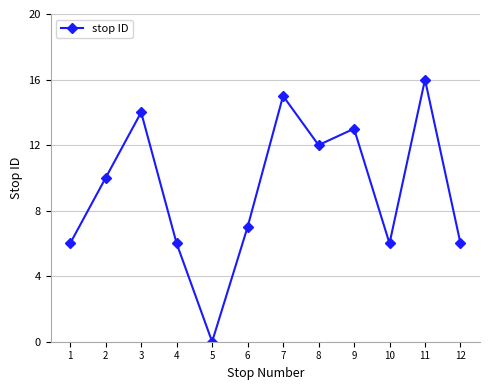

What is the value of the 7th point from the left?

15